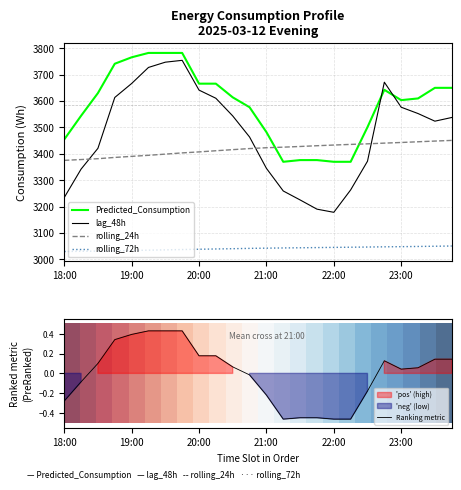

What is the highest value of the rolling_24h series?

3451.0